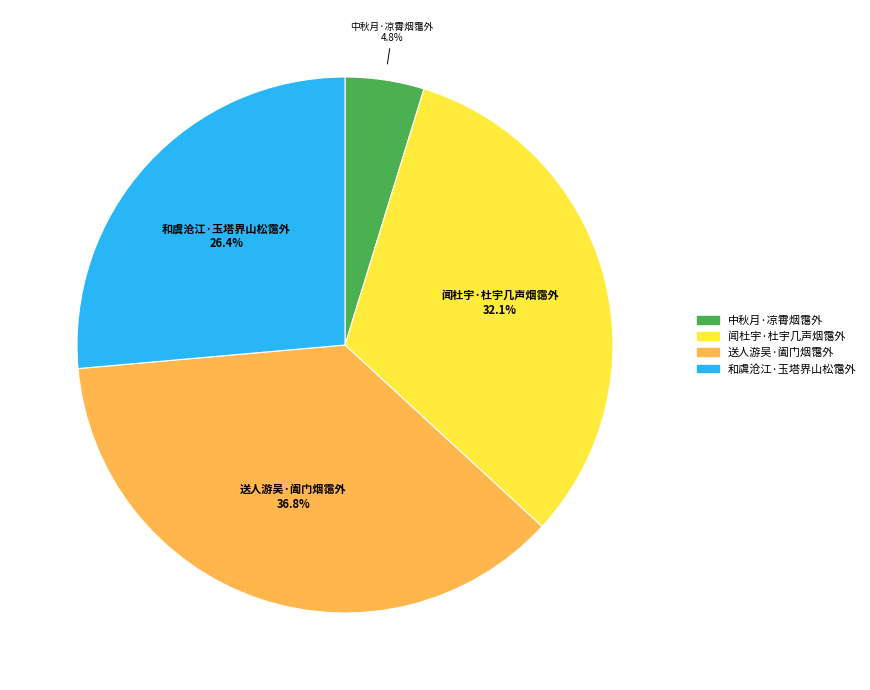

Between 和虞沧江·玉塔界山松霭外 and 闻杜宇·杜宇几声烟霭外, which is larger?

闻杜宇·杜宇几声烟霭外